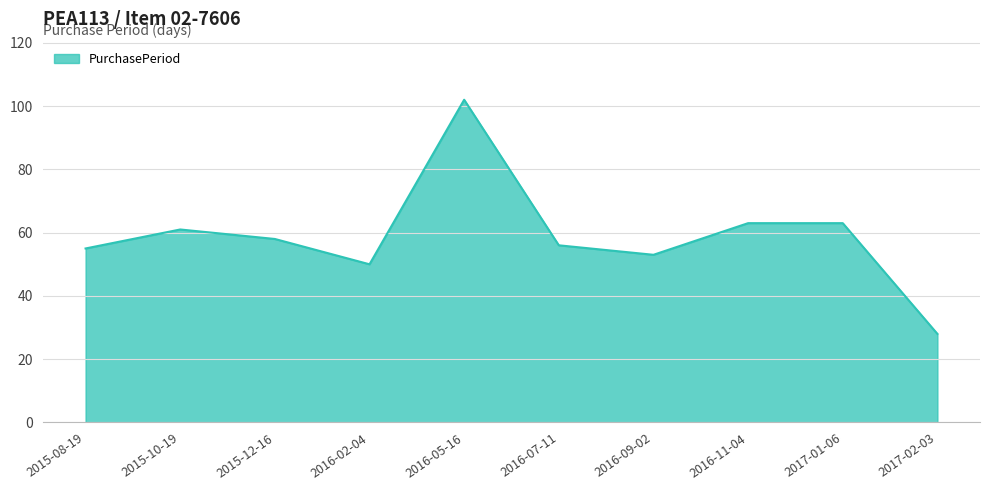

What position from the right is 2016-05-16?

6